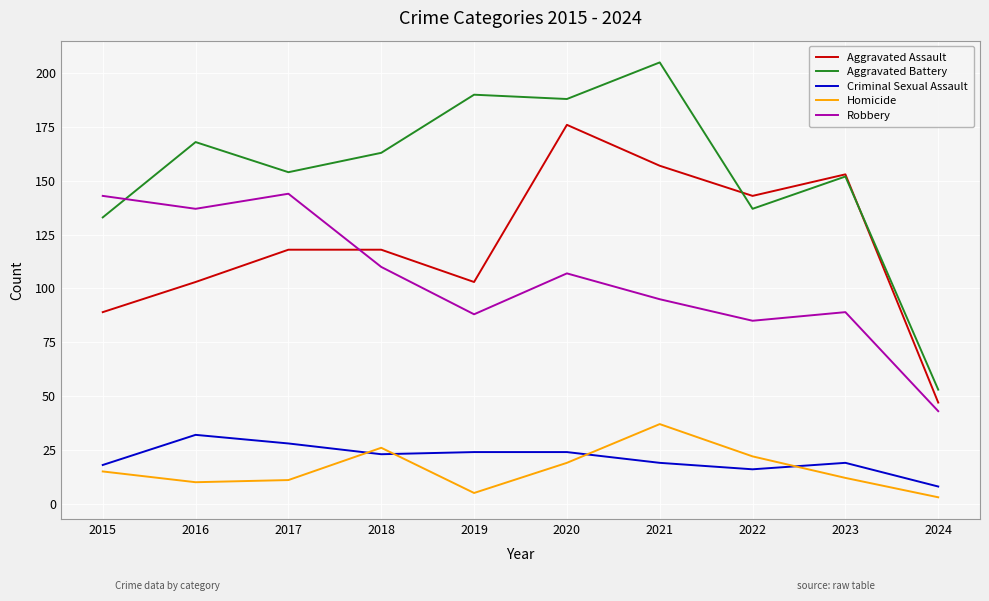

What is the approximate value of Aggravated Battery at 2022?

137